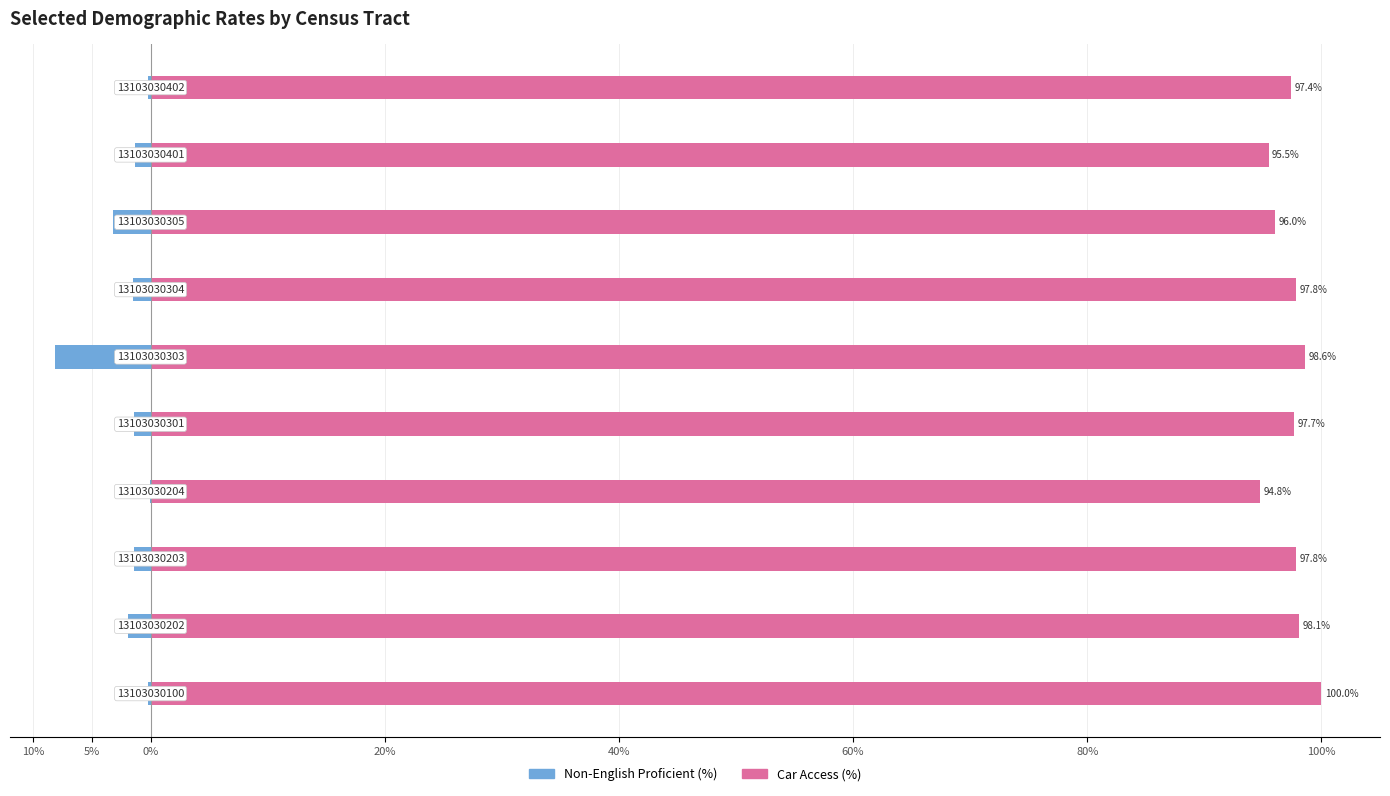

List the series in order of their overall mean, lowest first.

prc_nonengprof_final, prc_caraccess_final